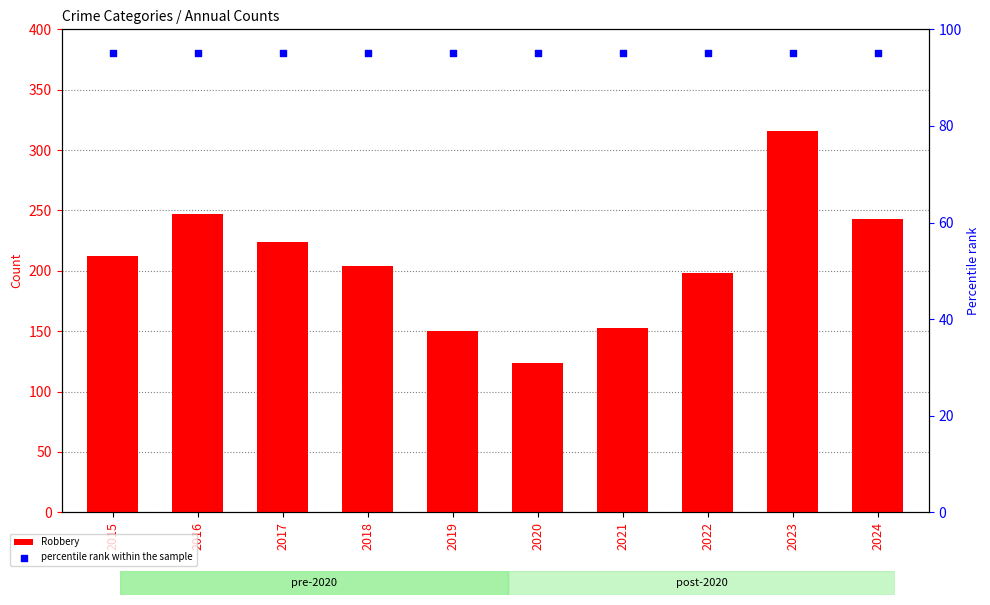

What is the total value across all series at 2018?

299